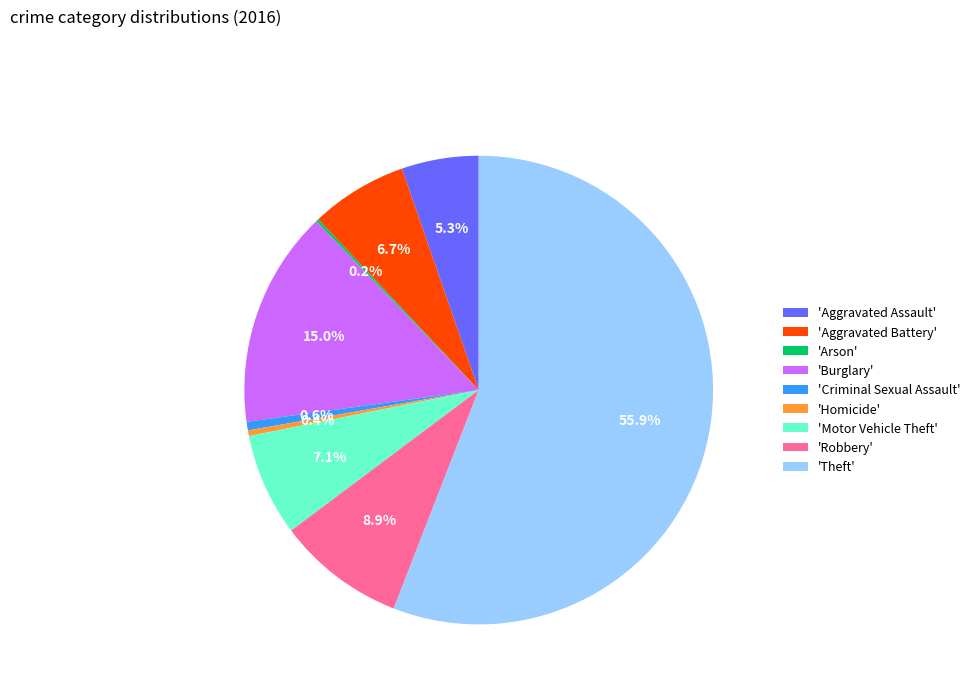

Which slice is the largest?

'Theft'